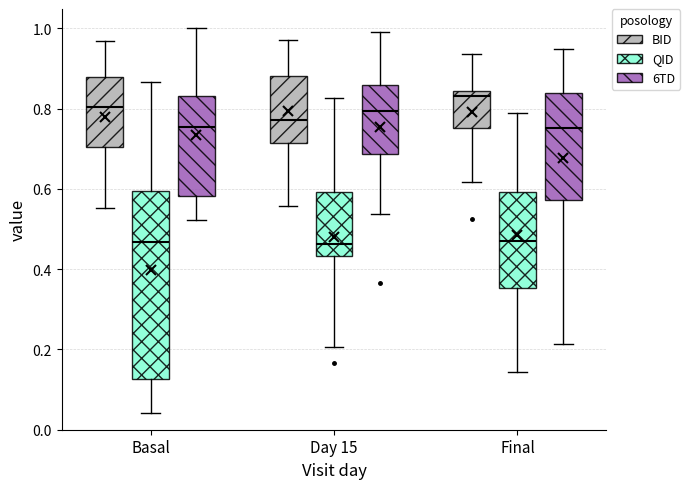

Comparing the boxes themselves (not the whiskers), which one is the tallest?

Basal (QID)